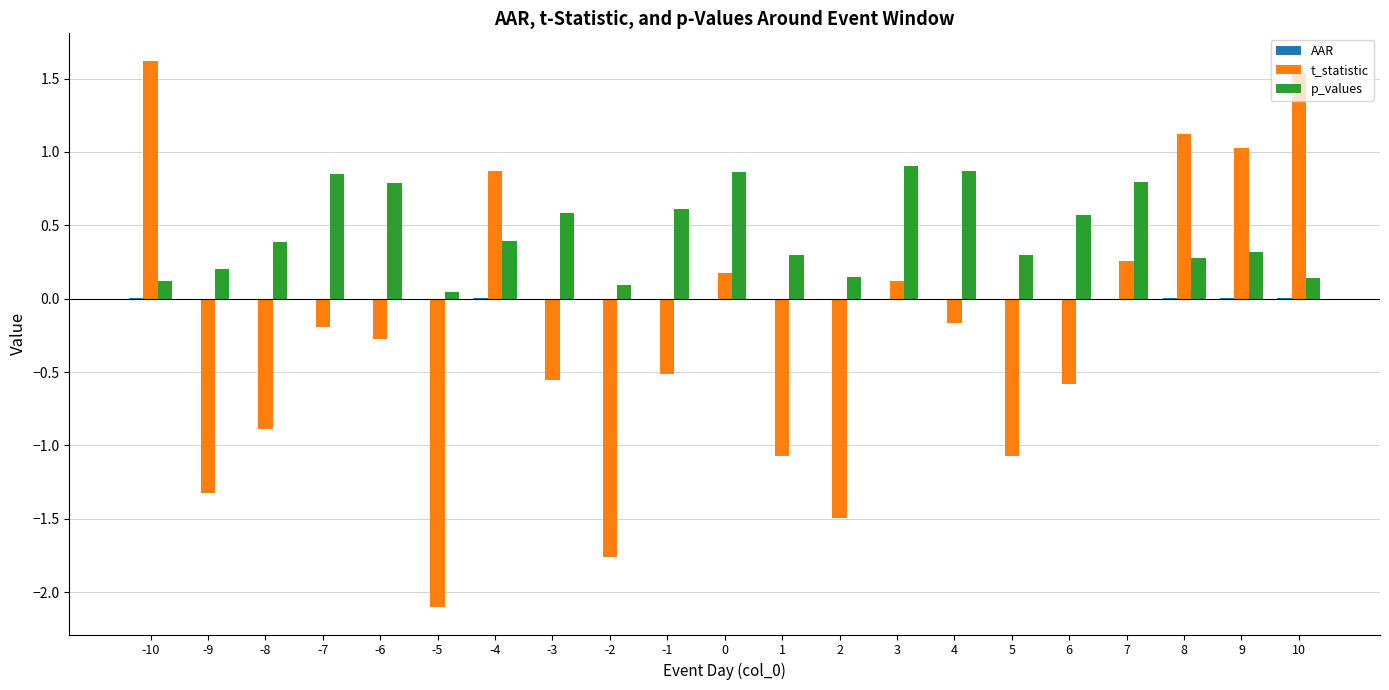

What is the maximum value for t_statistic?

1.6